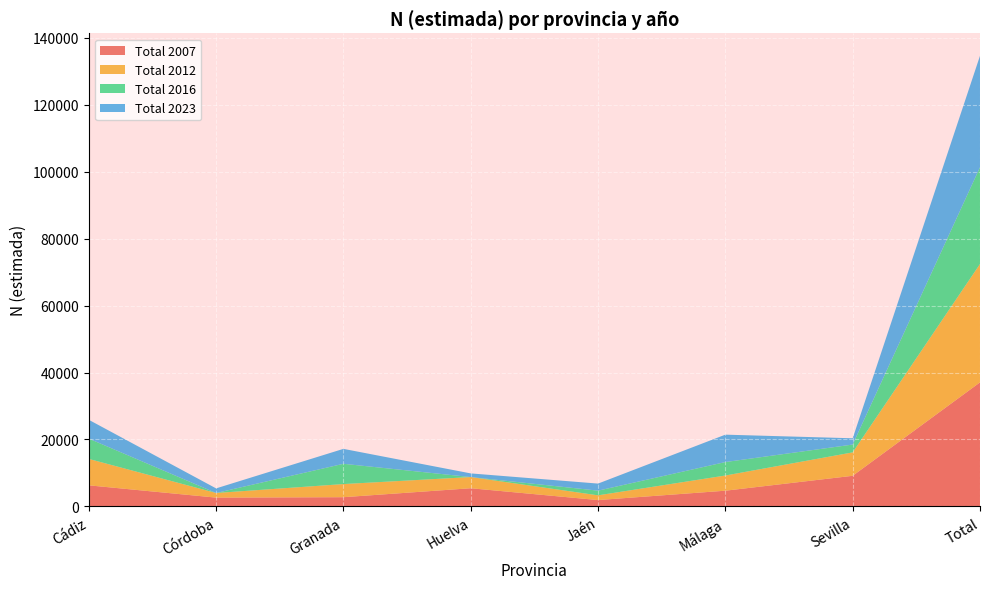

Reading right to left, list all the values displayed in this chart.

Total 2007: 37059	9160	4711	1914	5444	2770	2645	6312
Total 2012: 35346	6992	4533	1413	3341	3921	1378	7890
Total 2016: 28897	2339	4021	1398	0	6055	0	6071
Total 2023: 33271	1873	8181	2110	1091	4456	1378	5611